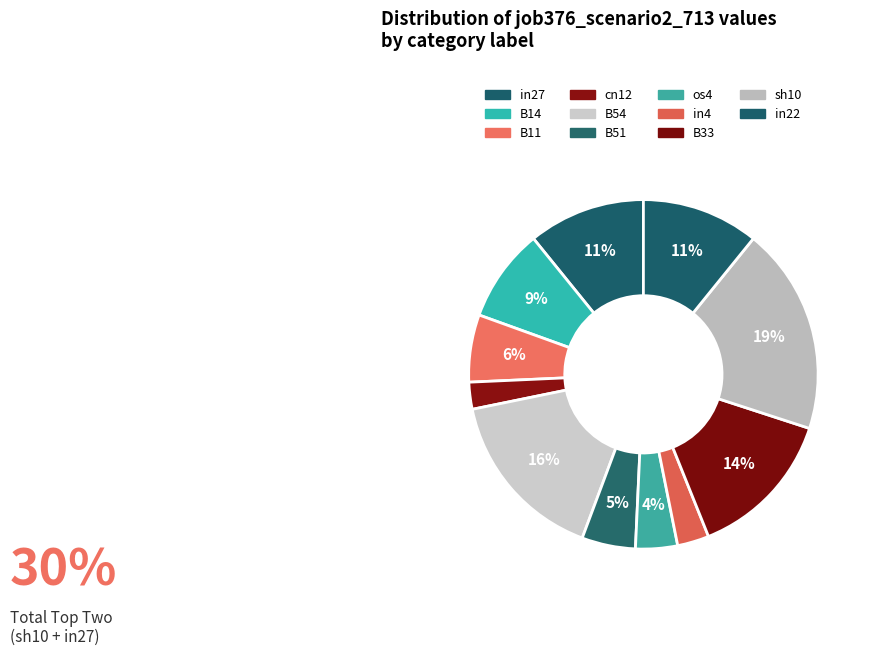

How many segments does this pie chart have?

11